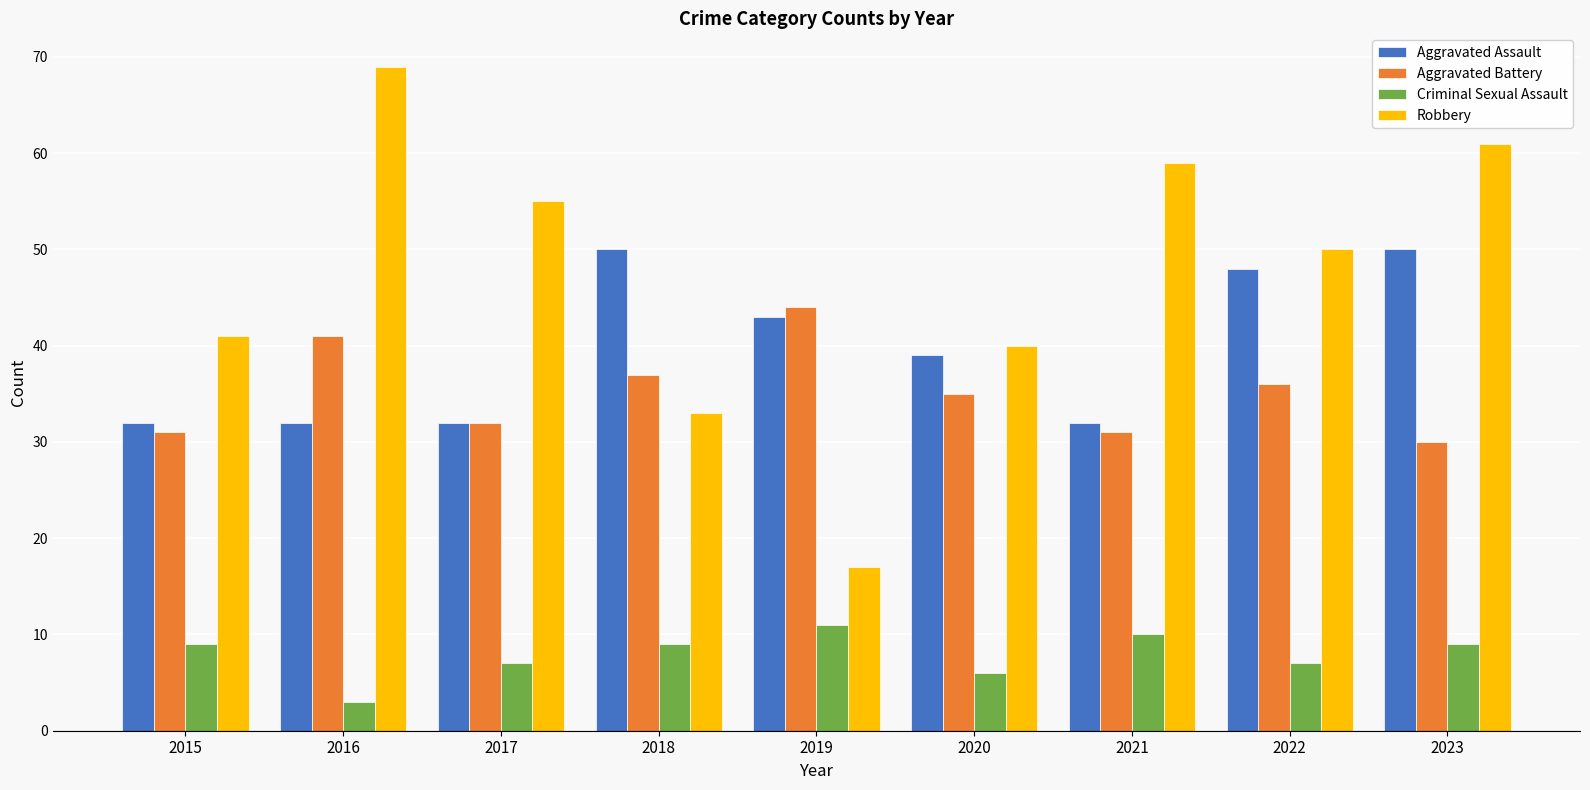

What is the minimum value shown in the chart?

3